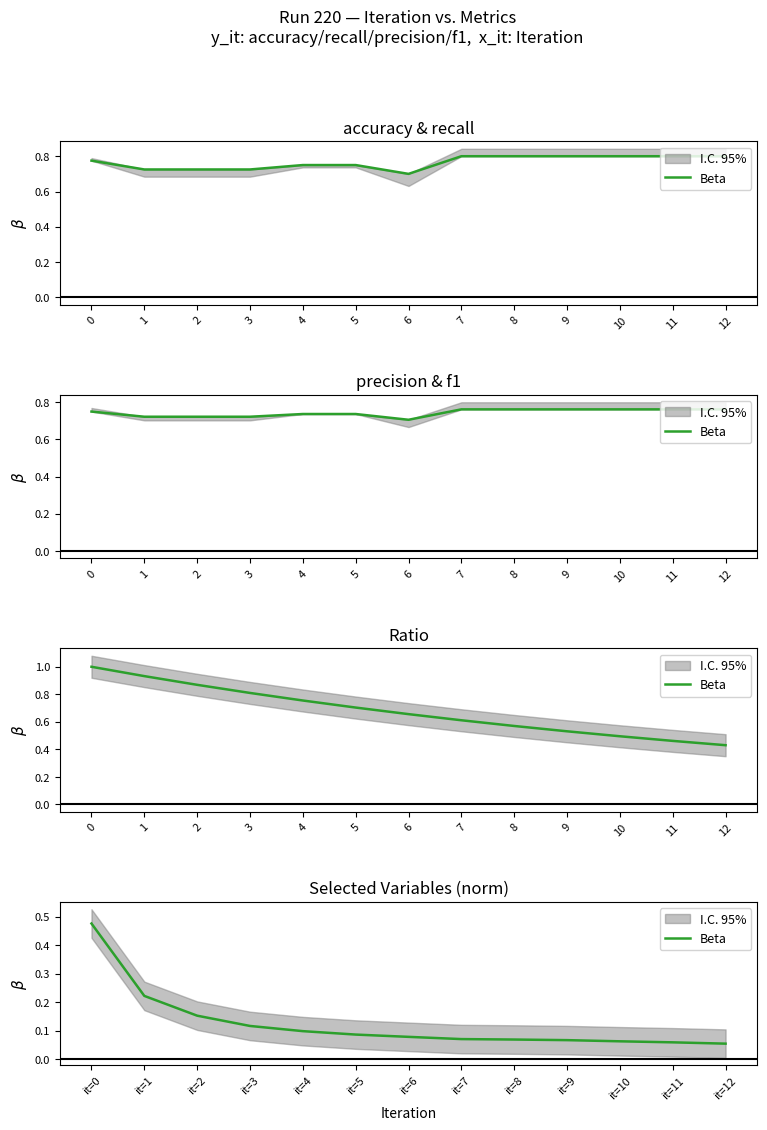

What is the value of the 8th point from the left?

0.1